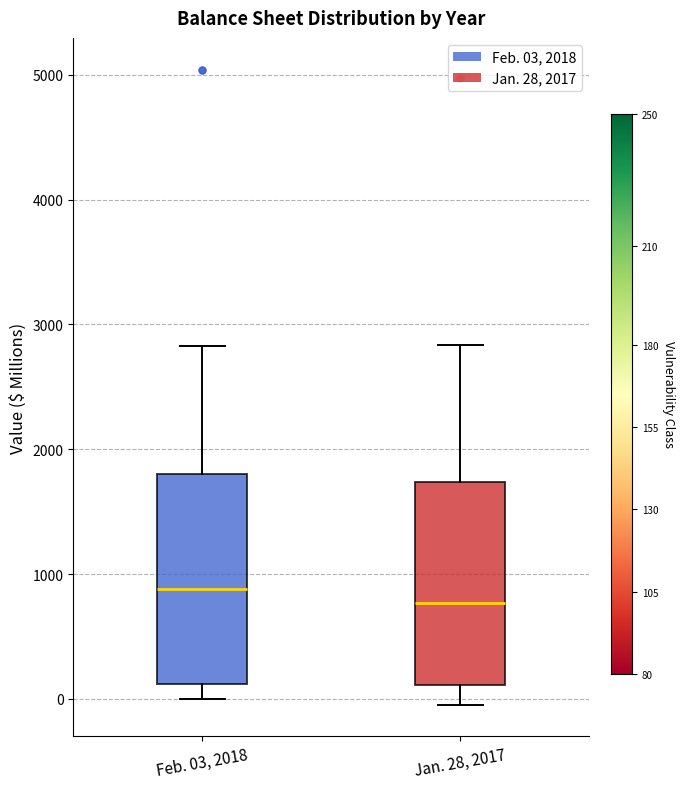

Where is the upper edge of the box for Jan. 28, 2017 on the y-axis? The values are not printed on the chart, so give them approximately, as read against the axis.

1700